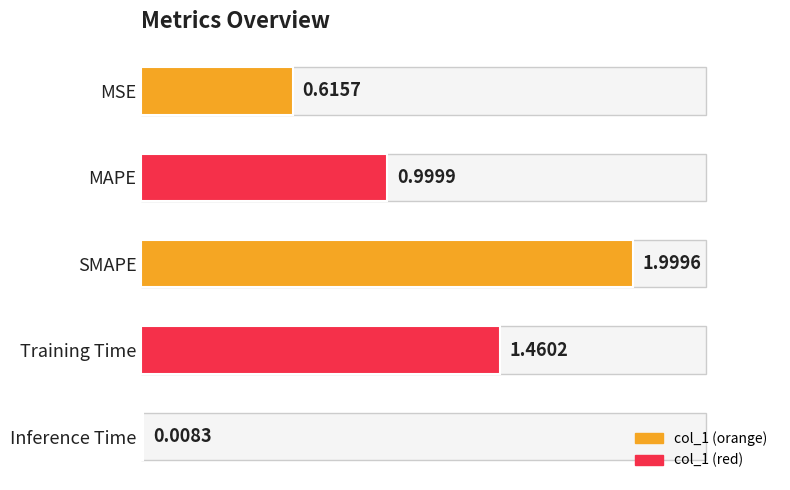

Rank the categories by value from highest to lowest.

SMAPE, Training Time, MAPE, MSE, Inference Time